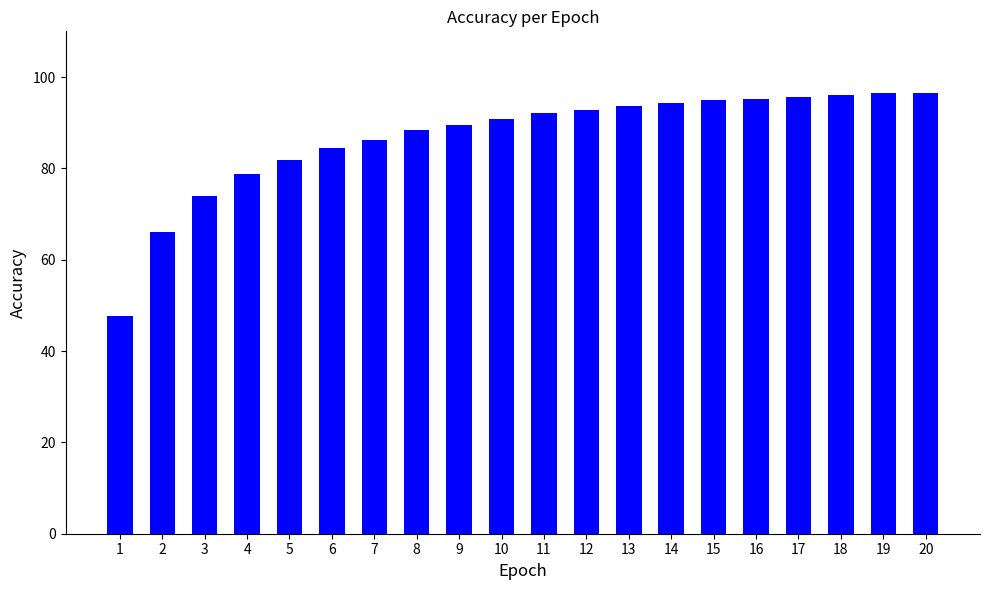

How many data points are above 92?

10